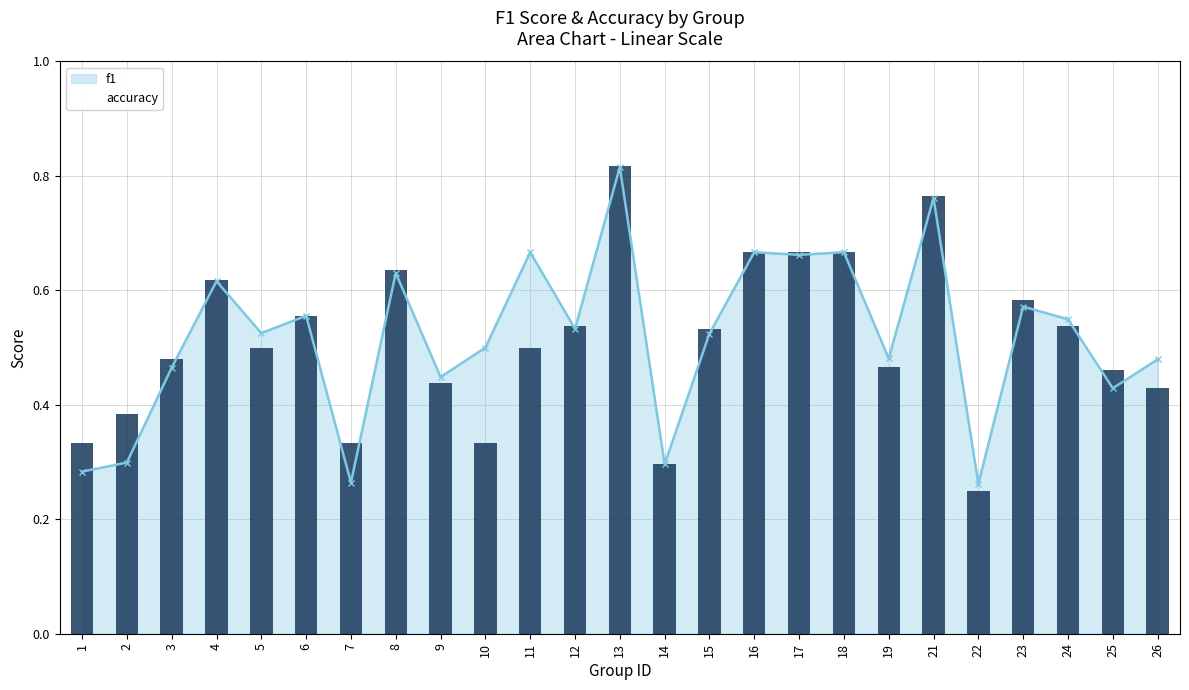

At which category is the sum across all series the highest?

13